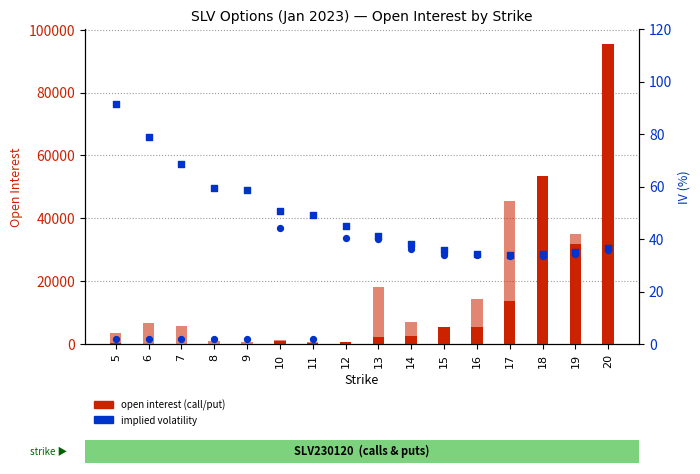

At how many categories does at least one series exceed 44739?

3